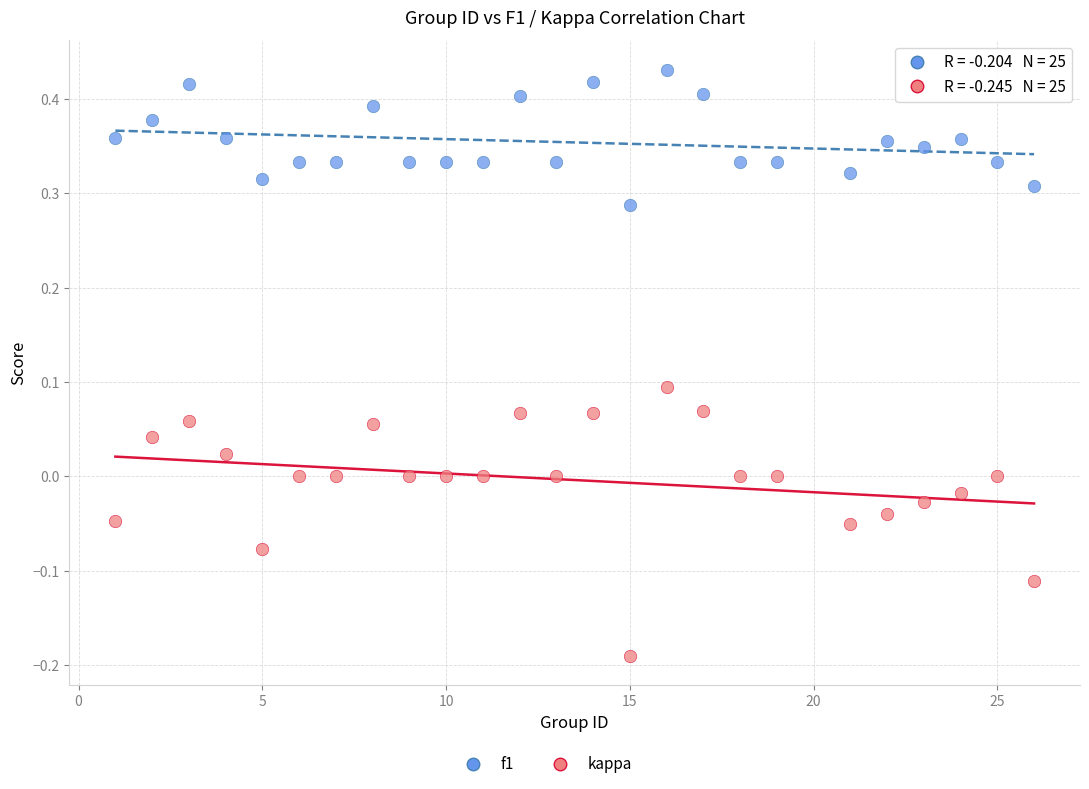

Which series reaches the maximum Y coordinate?

f1